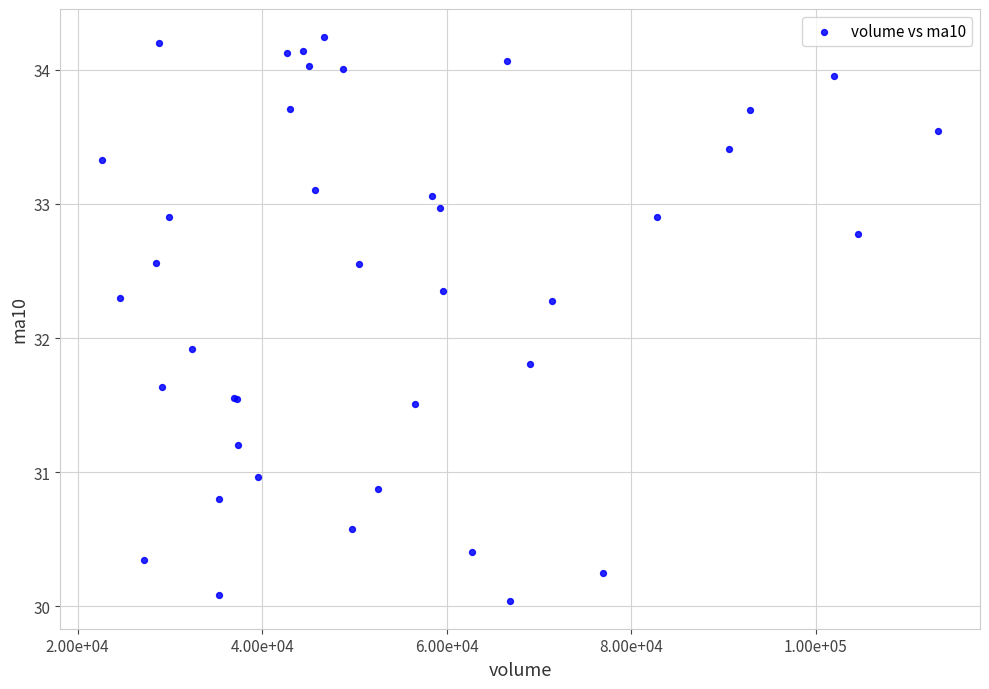

What Y value in the scatter plot is closest to 32?

31.9